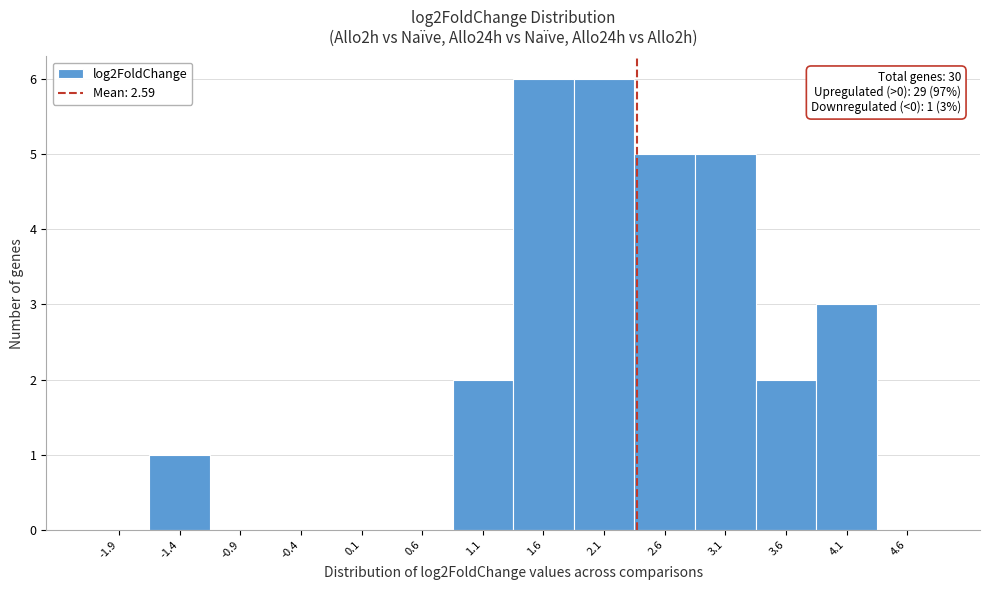

Reading left to right, what are all the values shown in this chart?

-1.9=0	-1.4=1	-0.9=0	-0.4=0	0.1=0	0.6=0	1.1=2	1.6=6	2.1=6	2.6=5	3.1=5	3.6=2	4.1=3	4.6=0